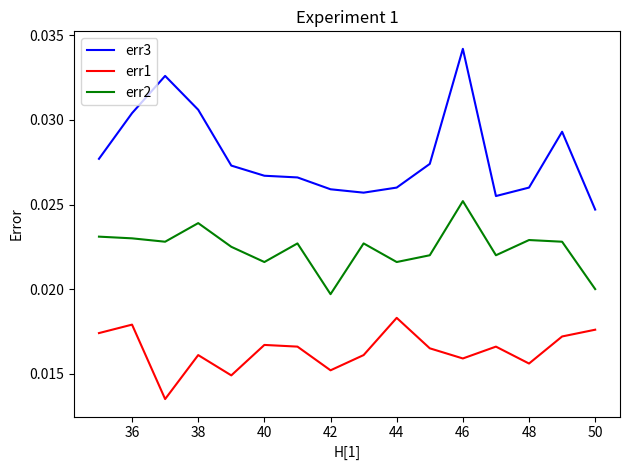

Which series has the largest range (max minus min)?

err3